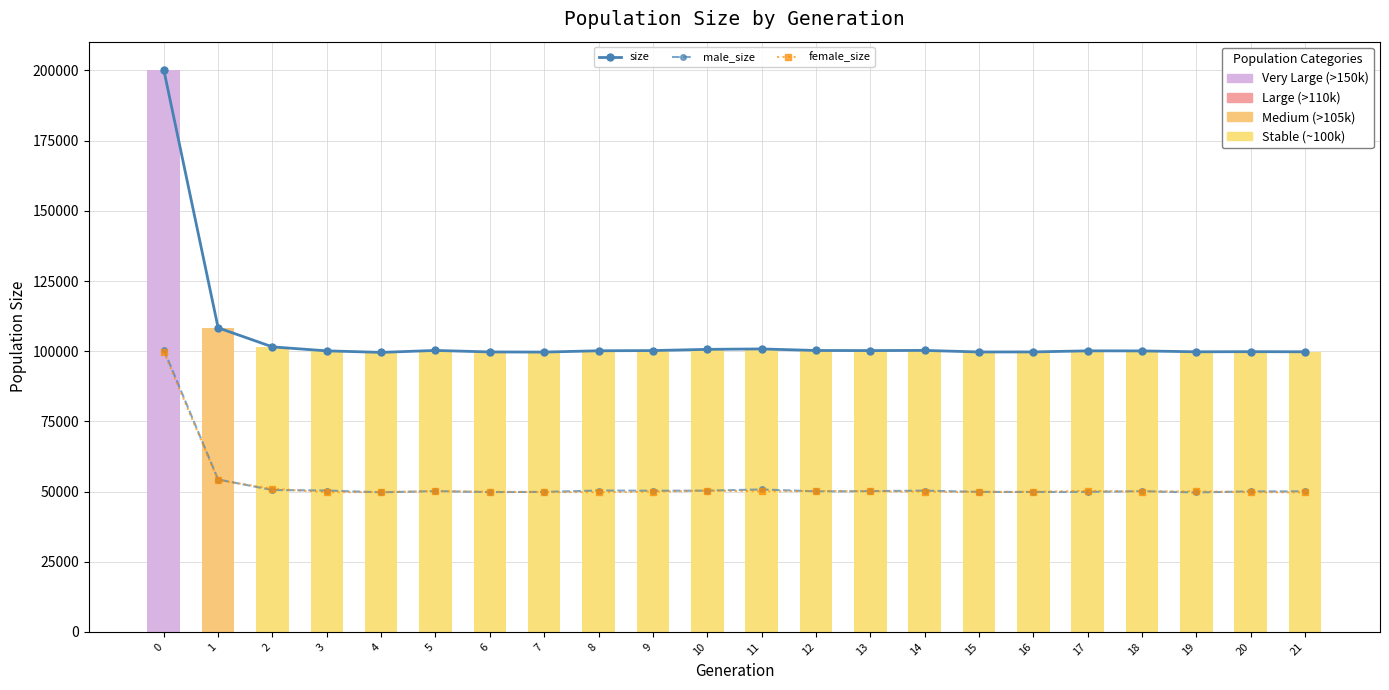

Is it true that size equals 131870 at 3?

False